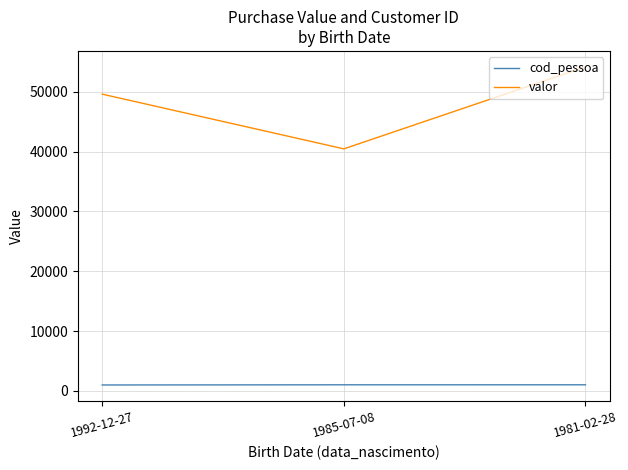

List the series in order of their peak value, lowest first.

cod_pessoa, valor